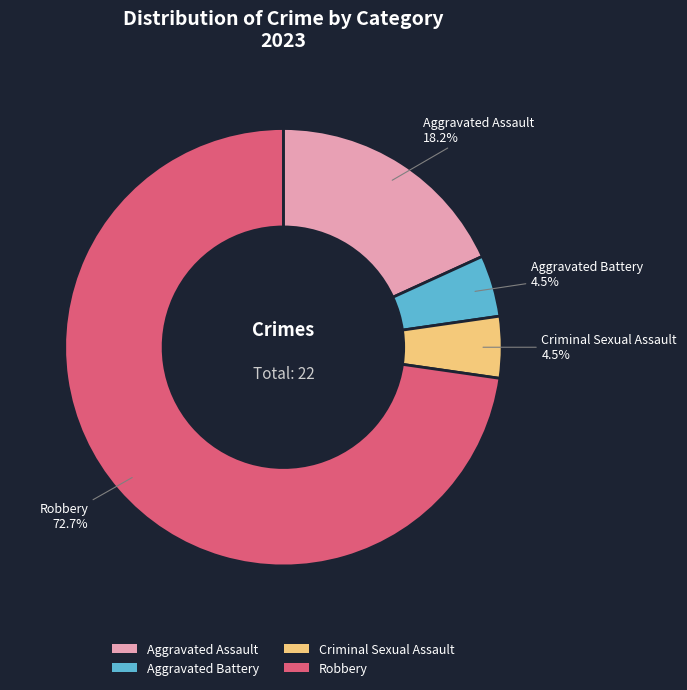

What is the largest slice in the pie chart?

Robbery